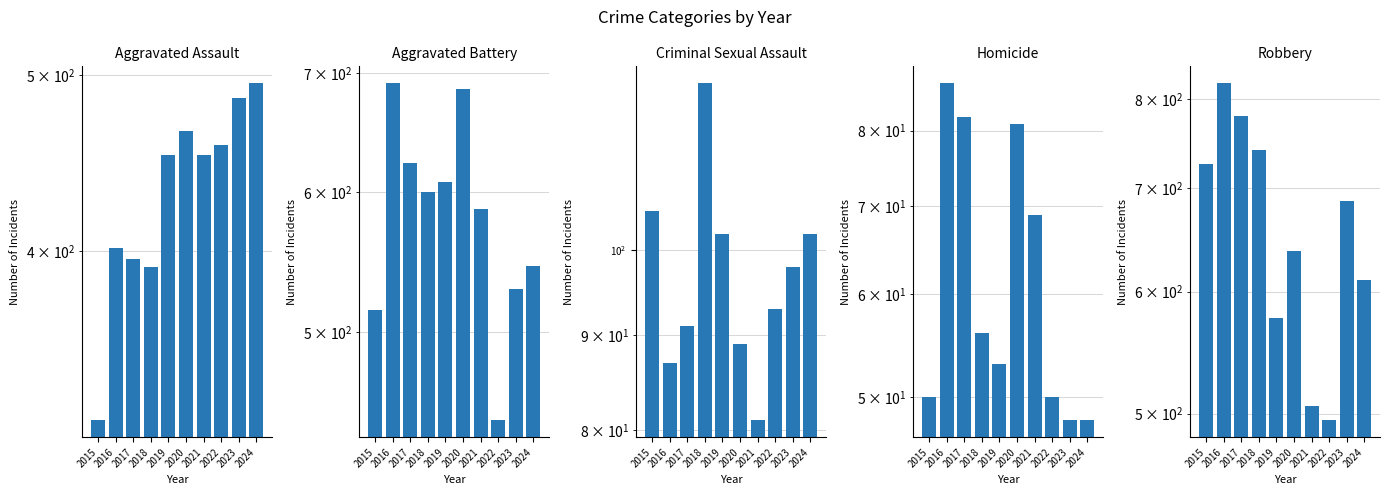

How many series are shown in this chart?

5